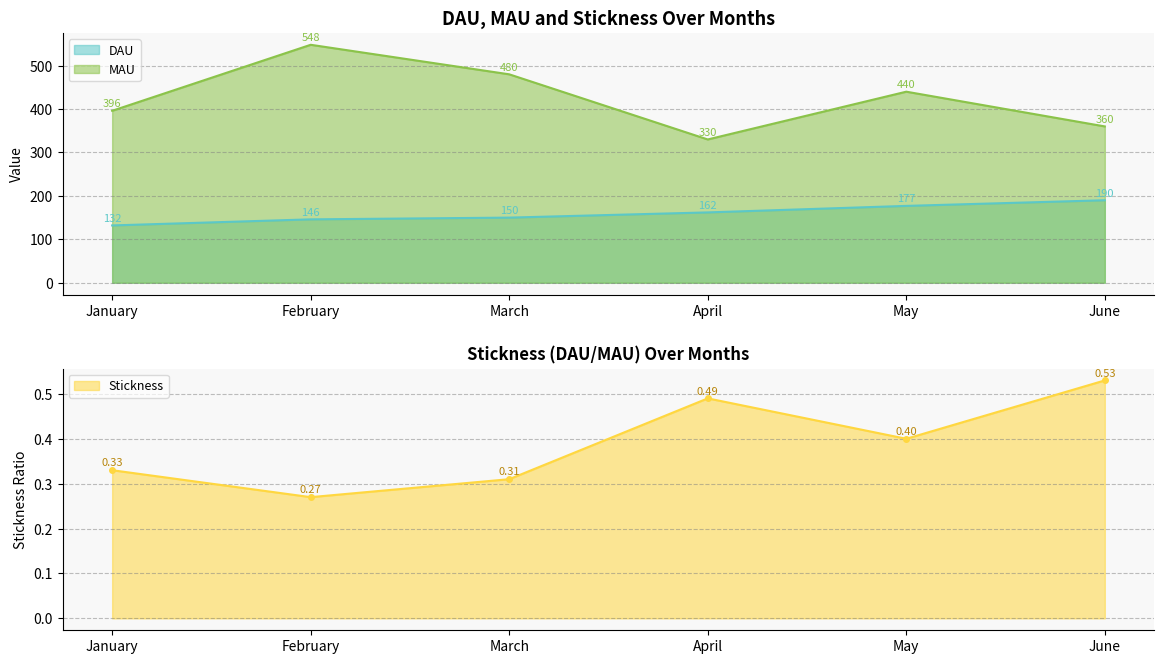

What are all the series names shown in the legend?

DAU, MAU, Stickness